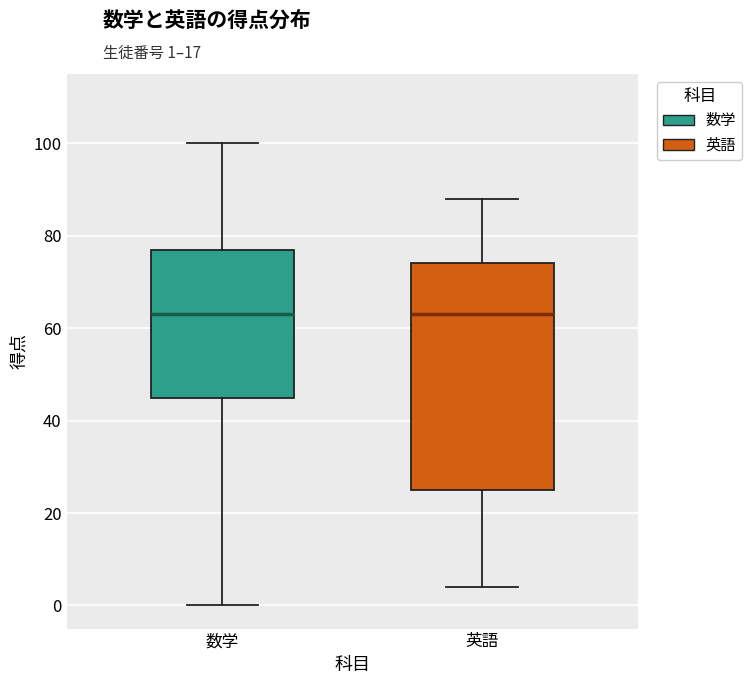

Where is the upper edge of the box for 英語 on the y-axis? The values are not printed on the chart, so give them approximately, as read against the axis.

74